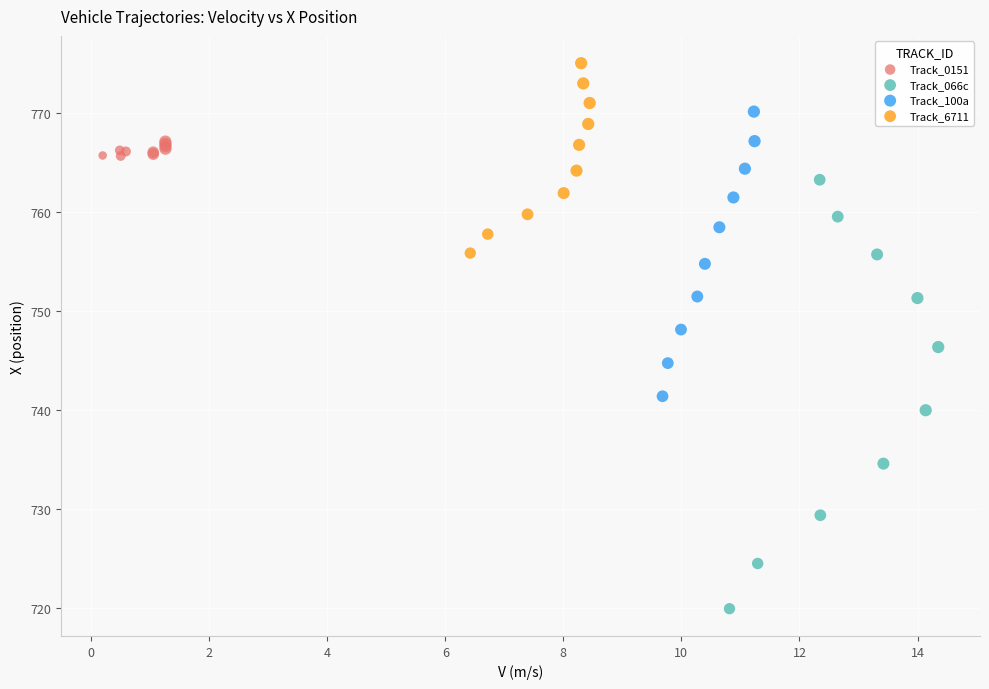

Which series has the largest Y range (max minus min)?

Track_066c